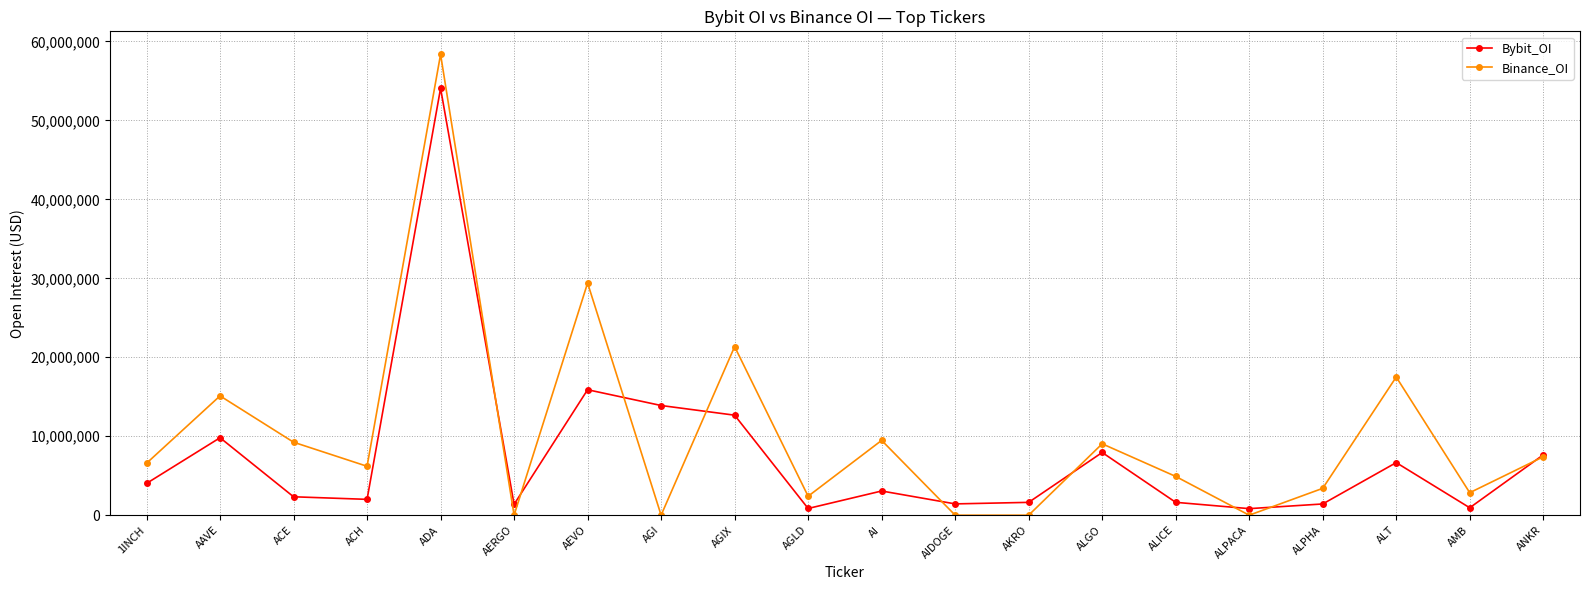

At which category does Binance_OI reach its first local valley?

ACH